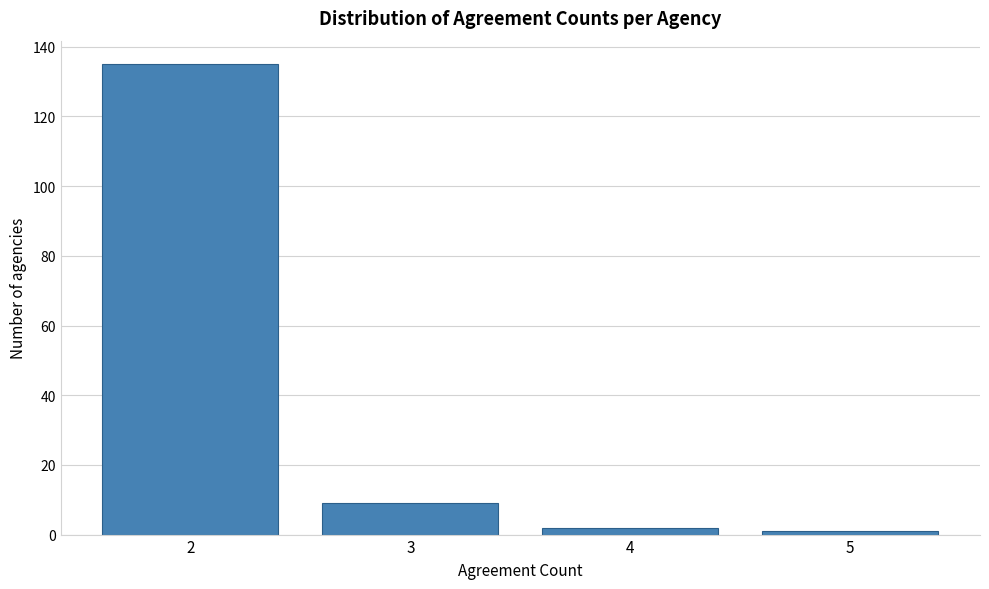

Reading right to left, transcribe all the data shown in this chart.

1	2	9	135